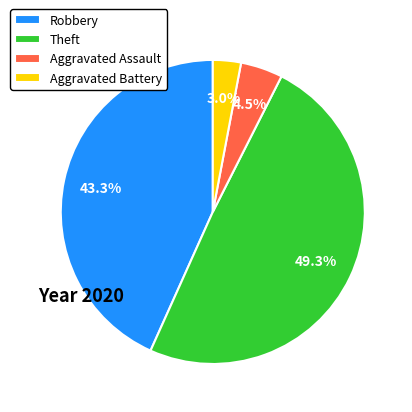

To the nearest percent, what is the difference between the largest and smallest slice percentages?

46%